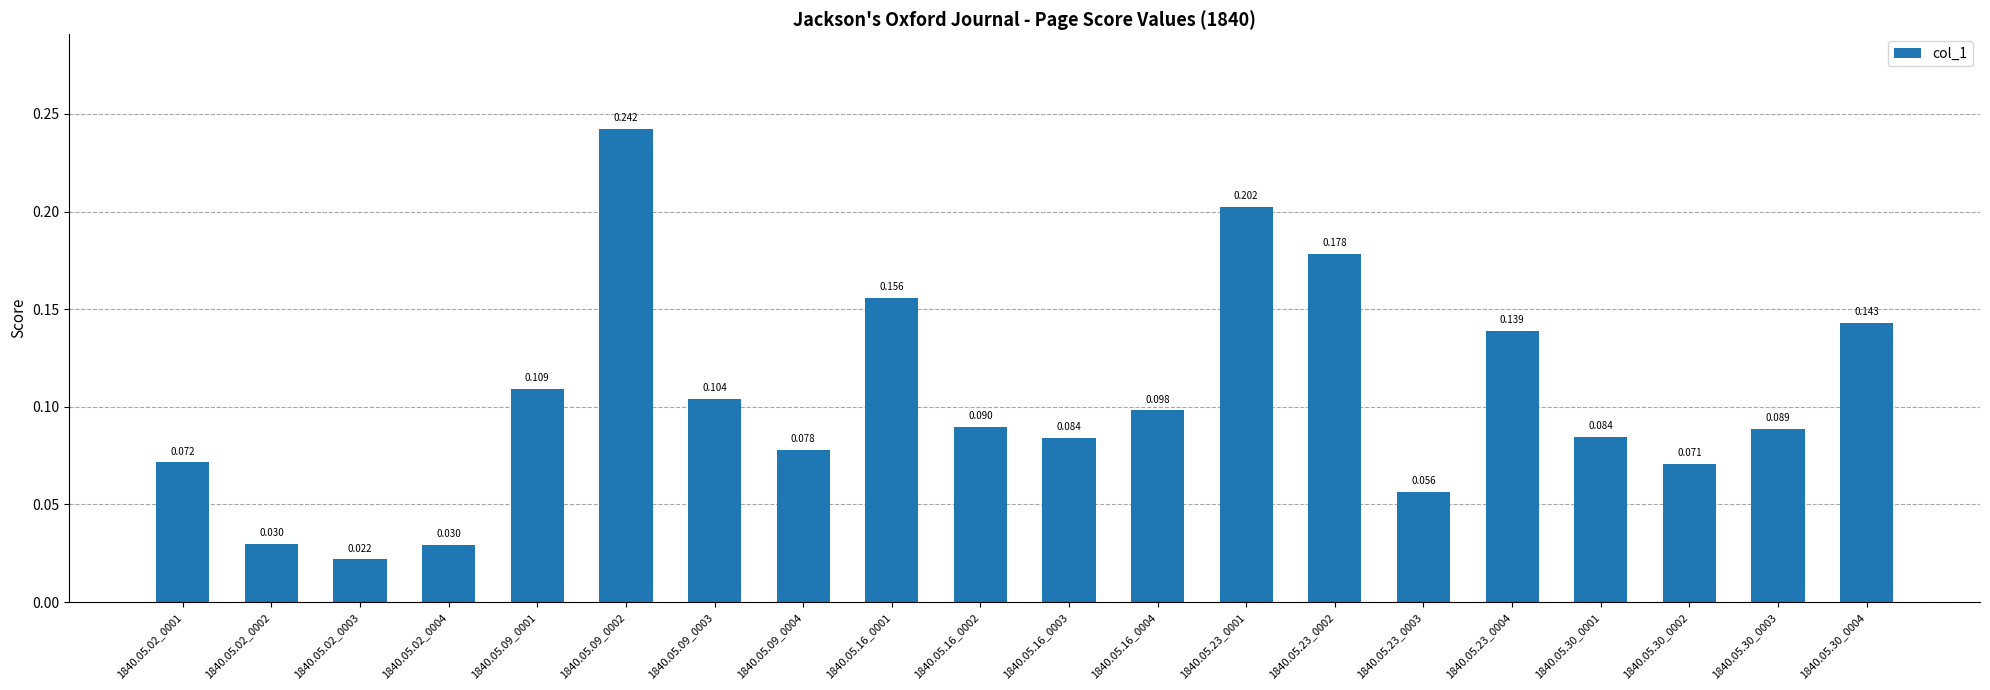

True or false: the data shows 0.1 at 1840.05.30_0002.

False